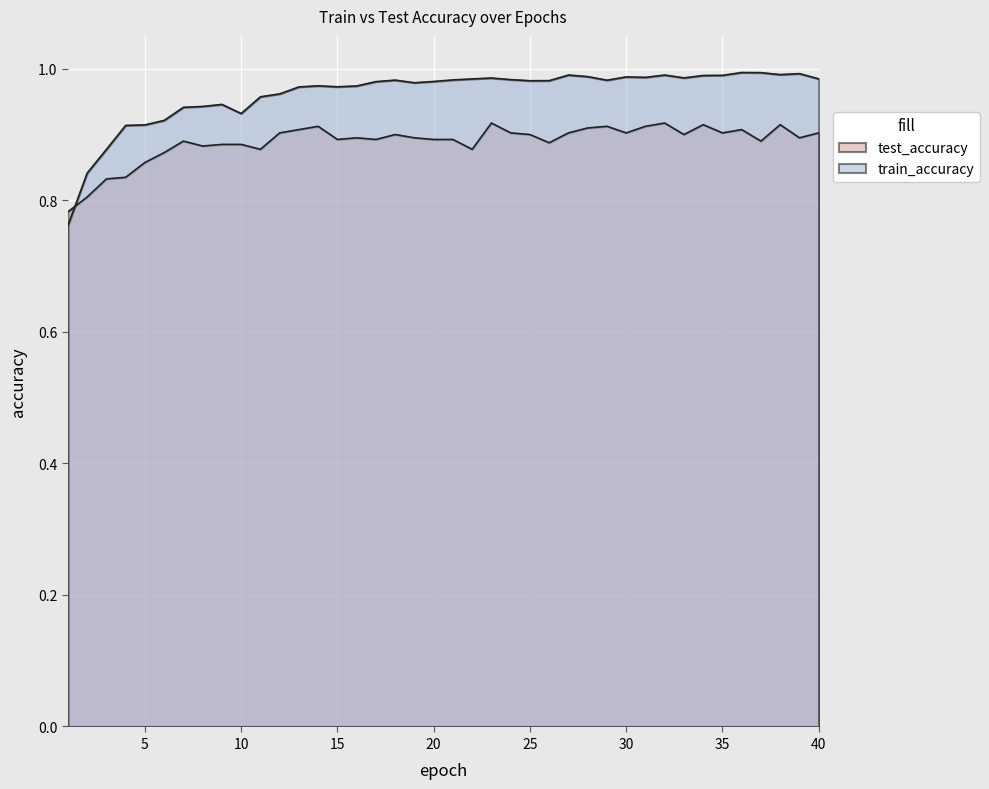

True or false: train_accuracy and test_accuracy cross at least once.

True